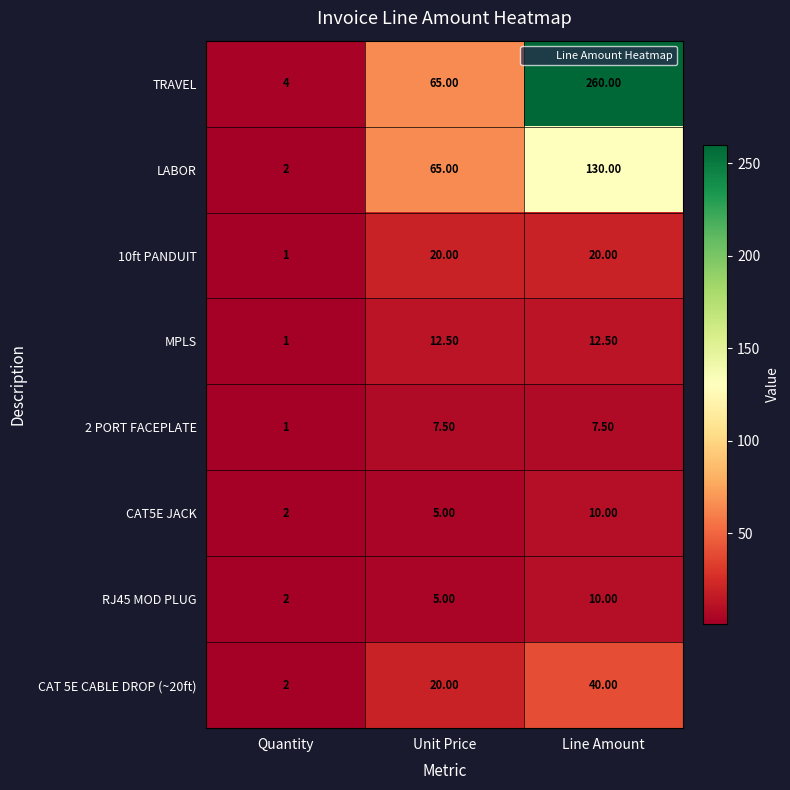

At which label does MPLS first exceed 12?

Unit Price